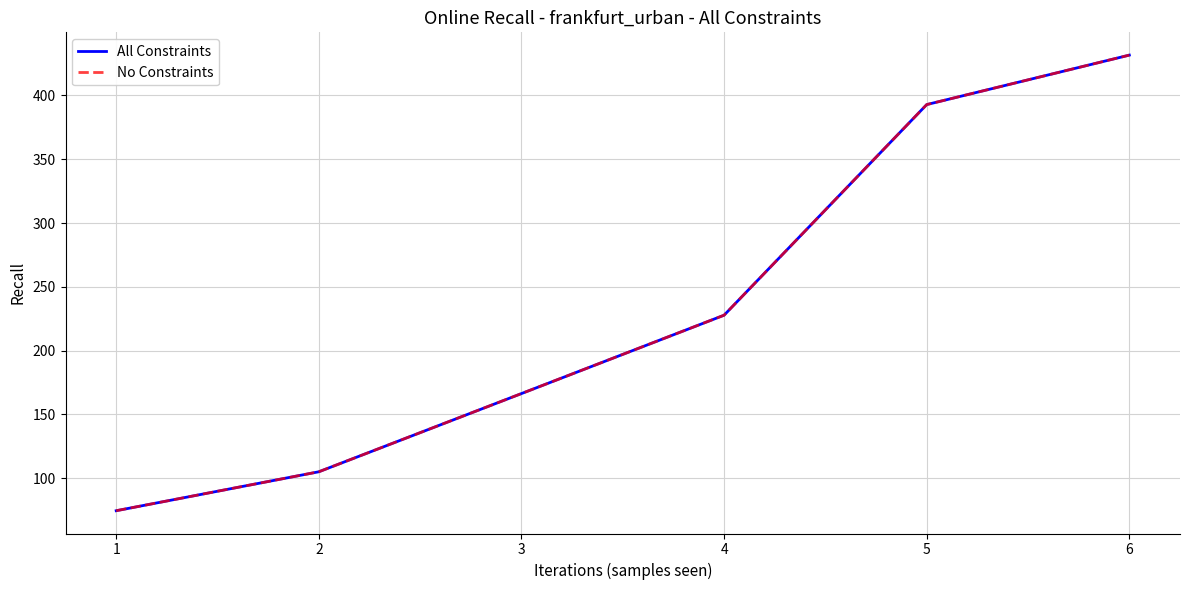

Does the chart have visible grid lines?

Yes